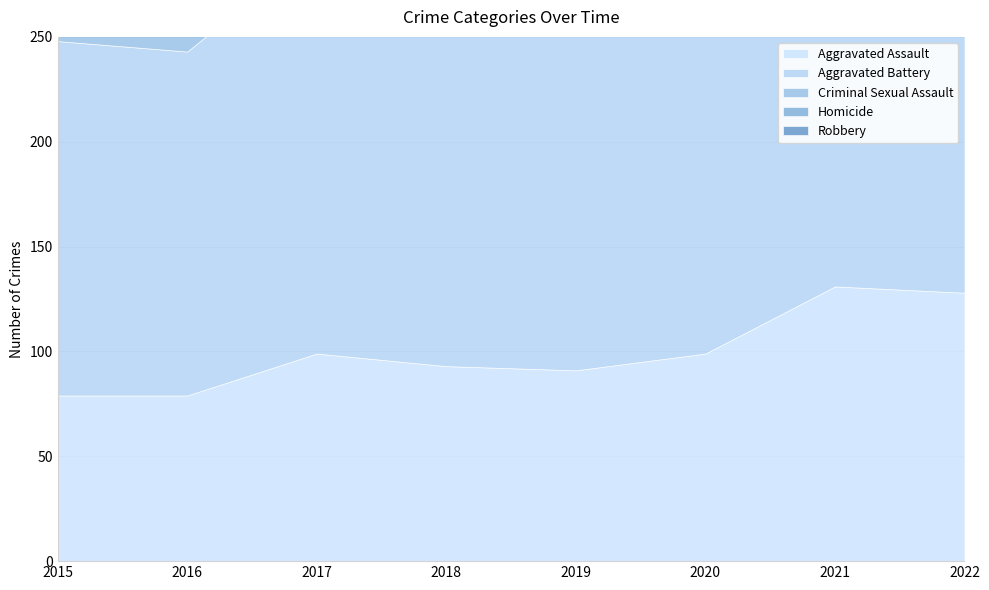

Reading left to right, what are all the values shown in this chart?

Aggravated Assault: 2015=79	2016=79	2017=99	2018=93	2019=91	2020=99	2021=131	2022=128
Aggravated Battery: 2015=169	2016=164	2017=194	2018=160	2019=193	2020=186	2021=175	2022=158
Criminal Sexual Assault: 2015=21	2016=20	2017=23	2018=33	2019=31	2020=24	2021=25	2022=29
Homicide: 2015=7	2016=10	2017=13	2018=12	2019=8	2020=9	2021=19	2022=15
Robbery: 2015=172	2016=196	2017=213	2018=132	2019=143	2020=102	2021=88	2022=118